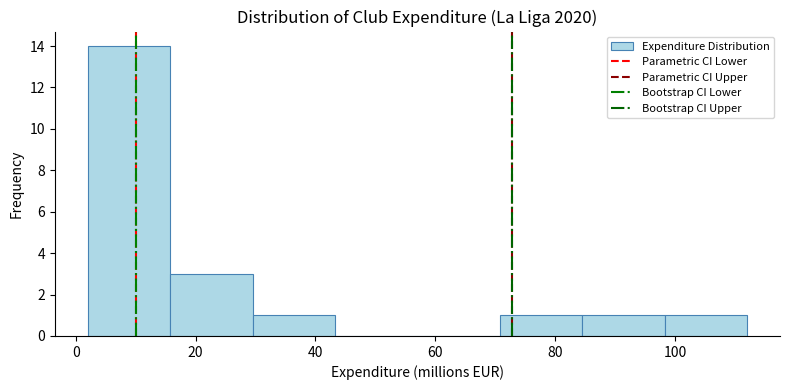

Reading left to right, transcribe this chart: for each bar, give the range it covers on the x-axis and its height. Neither the bar edges nor the heights are printed on the chart, so give them approximately, as read against the axes.

2 to 16: 14
16 to 30: 3
30 to 44: 1
44 to 58: 0
58 to 70: 0
70 to 84: 1
84 to 98: 1
98 to 112: 1